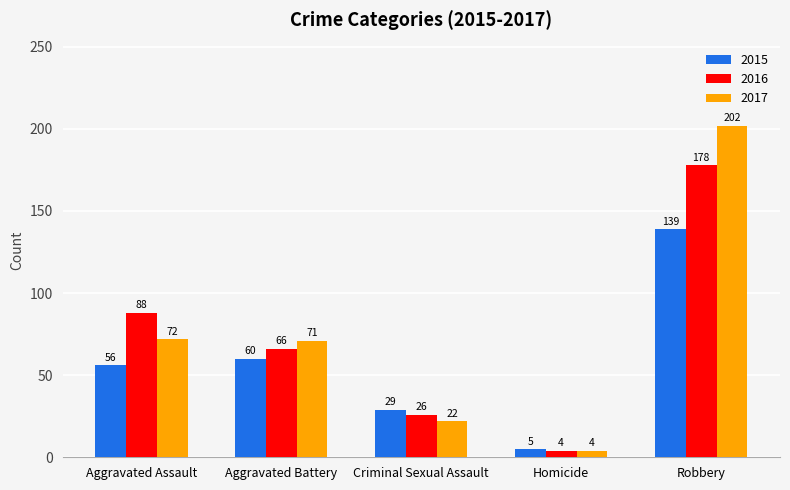

At which label does 2017 first exceed 71?

Aggravated Assault